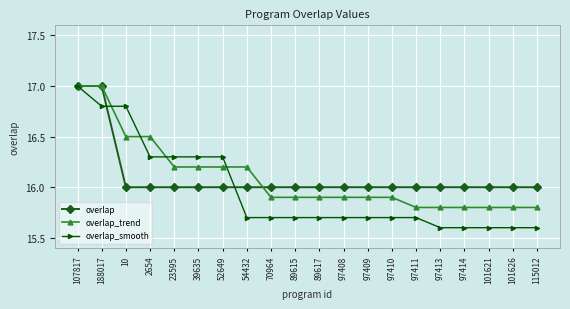

Which series has the widest spread of values?

overlap_smooth